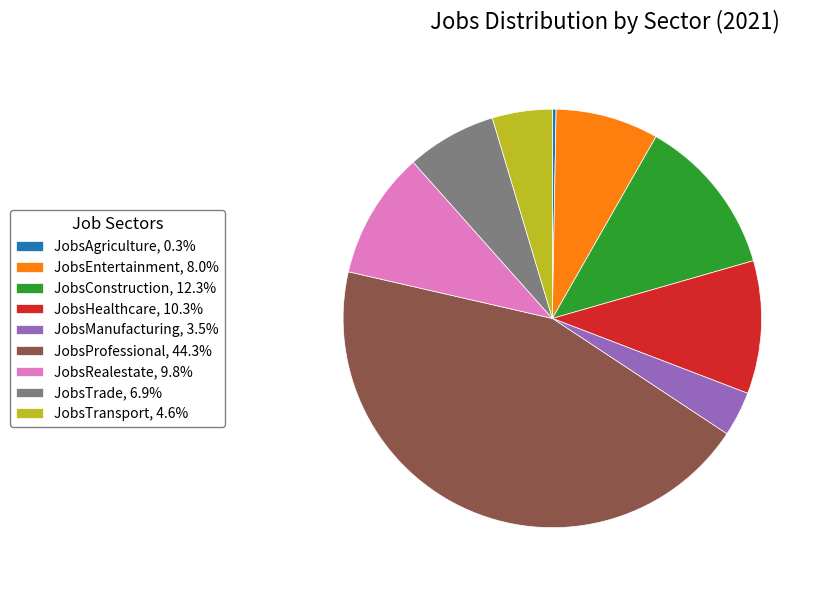

Does JobsTrade represent more than half of the total?

No